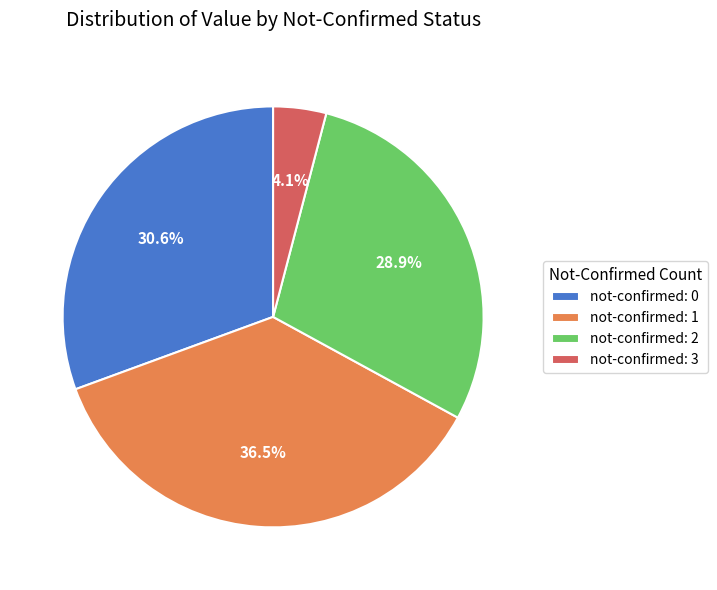

Does any single category account for the majority?

No